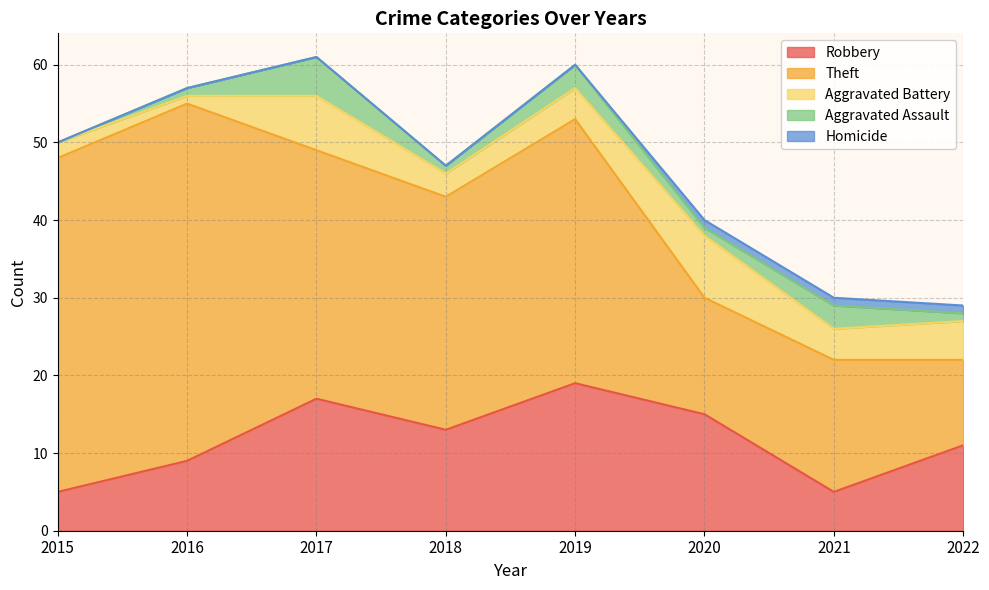

Reading left to right, transcribe all the data shown in this chart.

Robbery: 2015=5	2016=9	2017=17	2018=13	2019=19	2020=15	2021=5	2022=11
Theft: 2015=43	2016=46	2017=32	2018=30	2019=34	2020=15	2021=17	2022=11
Aggravated Battery: 2015=2	2016=1	2017=7	2018=3	2019=4	2020=8	2021=4	2022=5
Aggravated Assault: 2015=0	2016=1	2017=5	2018=1	2019=3	2020=1	2021=3	2022=1
Homicide: 2015=0	2016=0	2017=0	2018=0	2019=0	2020=1	2021=1	2022=1